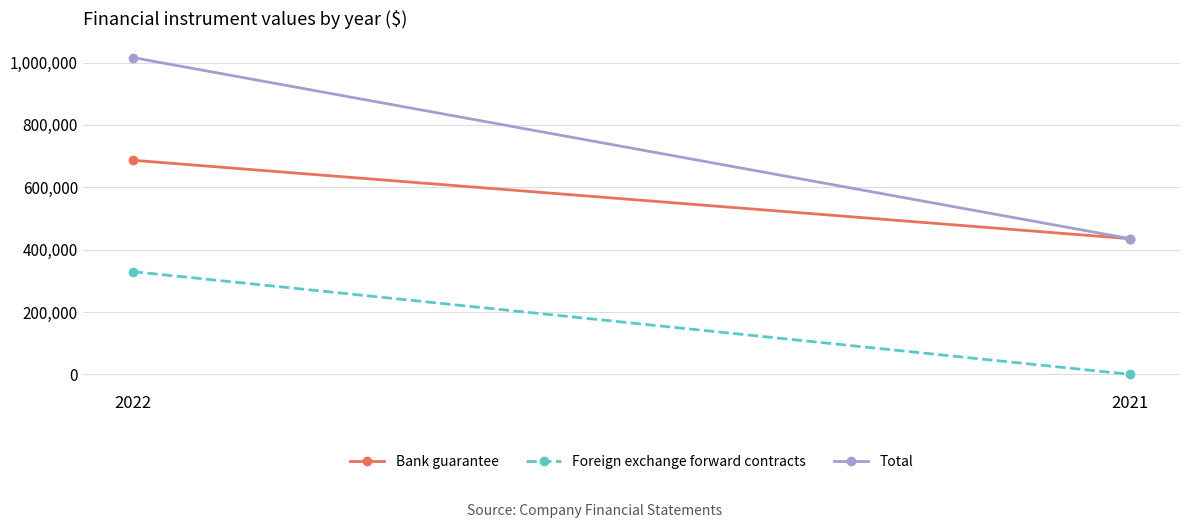

The Foreign exchange forward contracts series shows 0 at 2021. True or false?

True